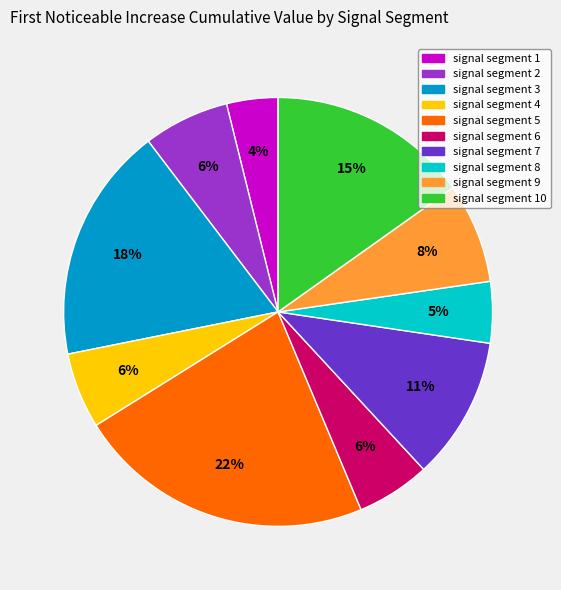

Which has a higher value, signal segment 4 or signal segment 8?

signal segment 4